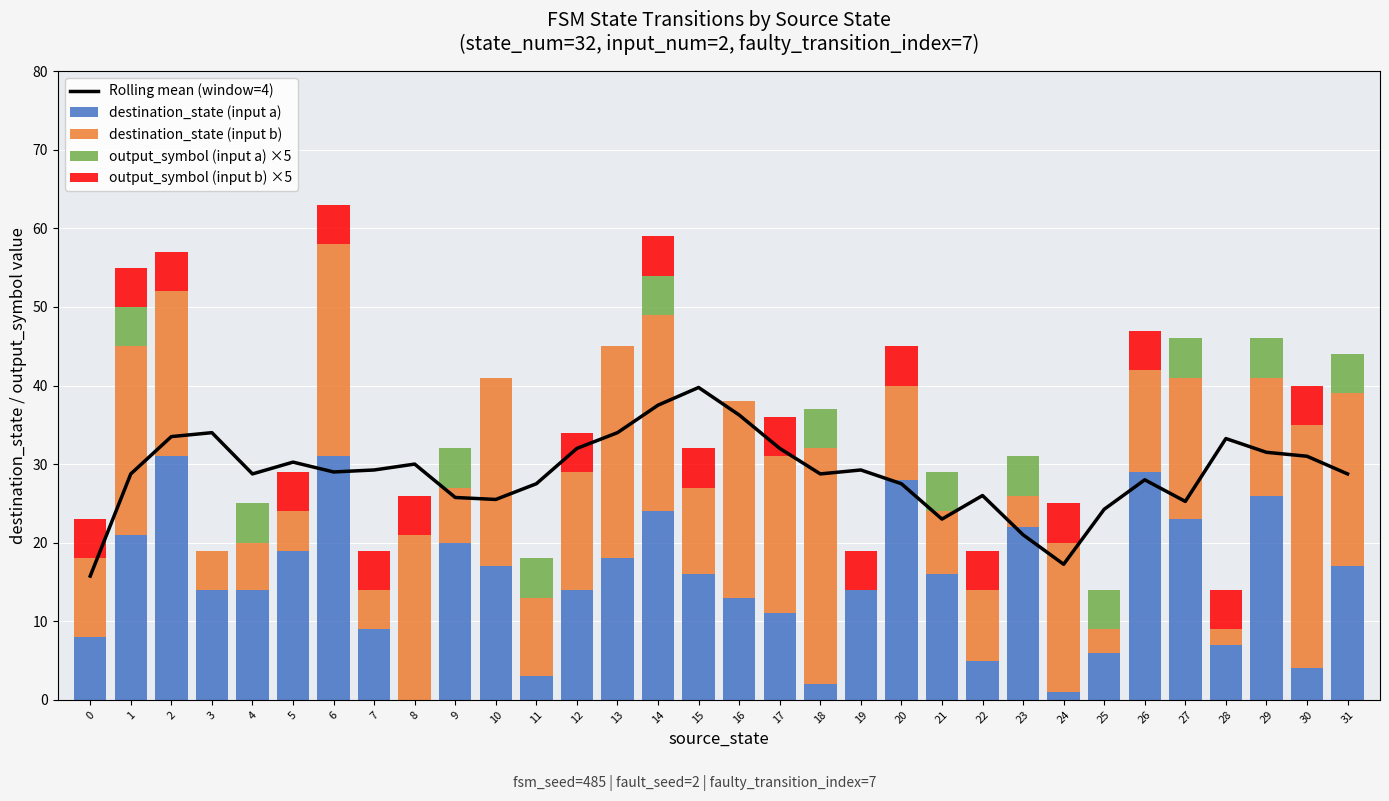

True or false: destination_state (input a) has a value of 7 at 28.

True